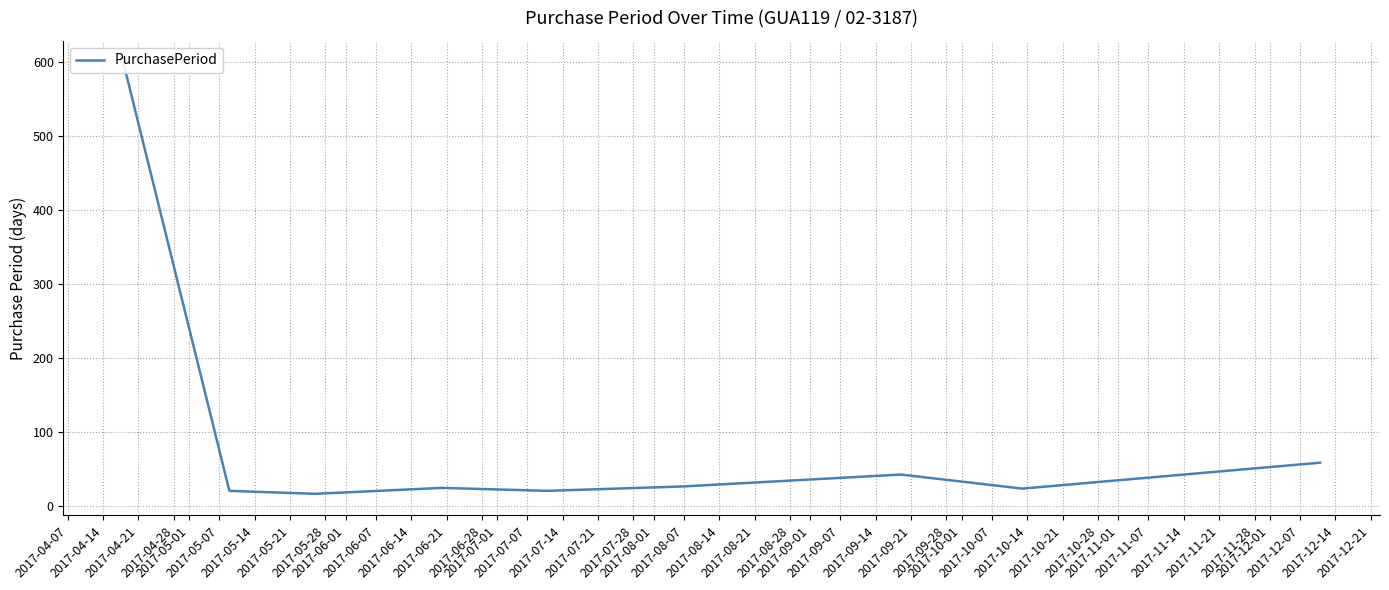

Which has a higher value, 2017-04-14 or 2017-04-28?

2017-04-28